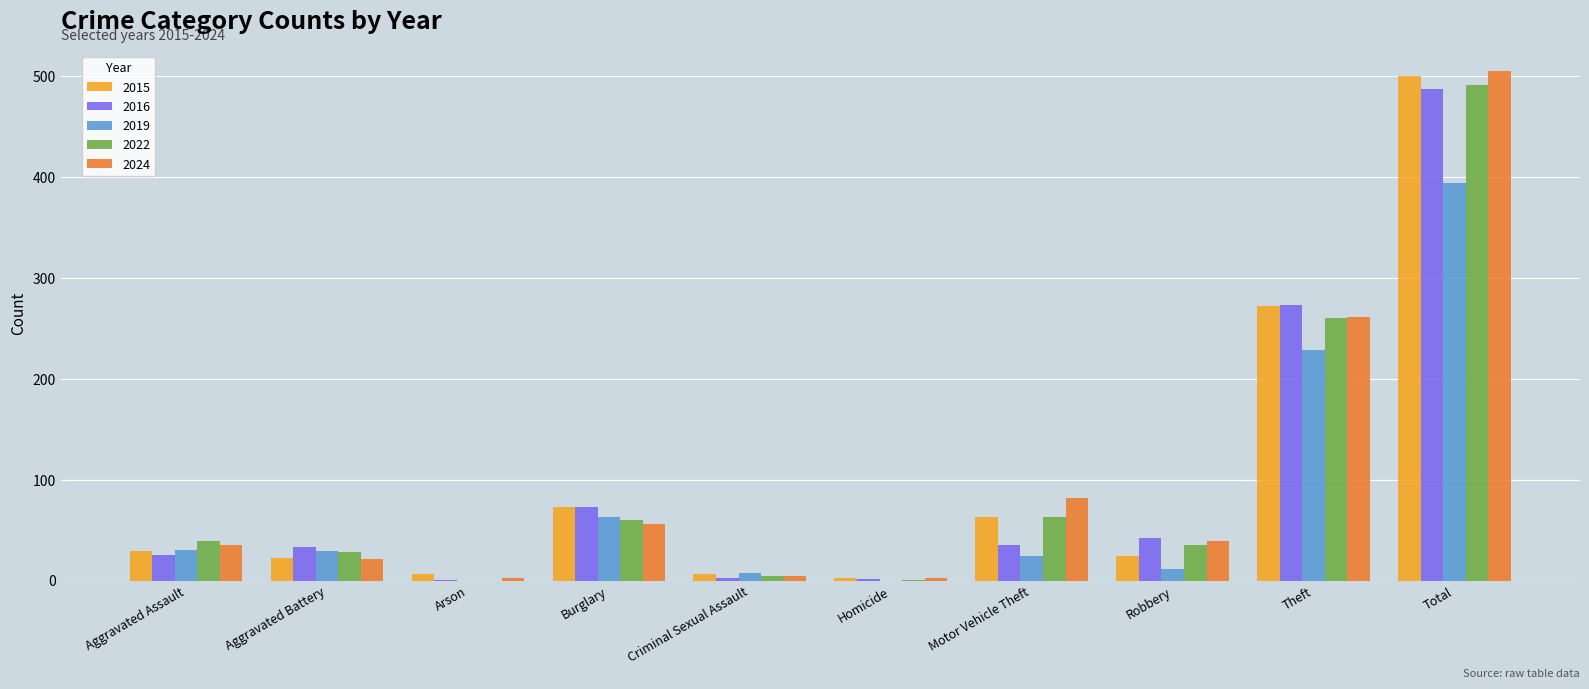

What is the sum of all 2022 values?

982